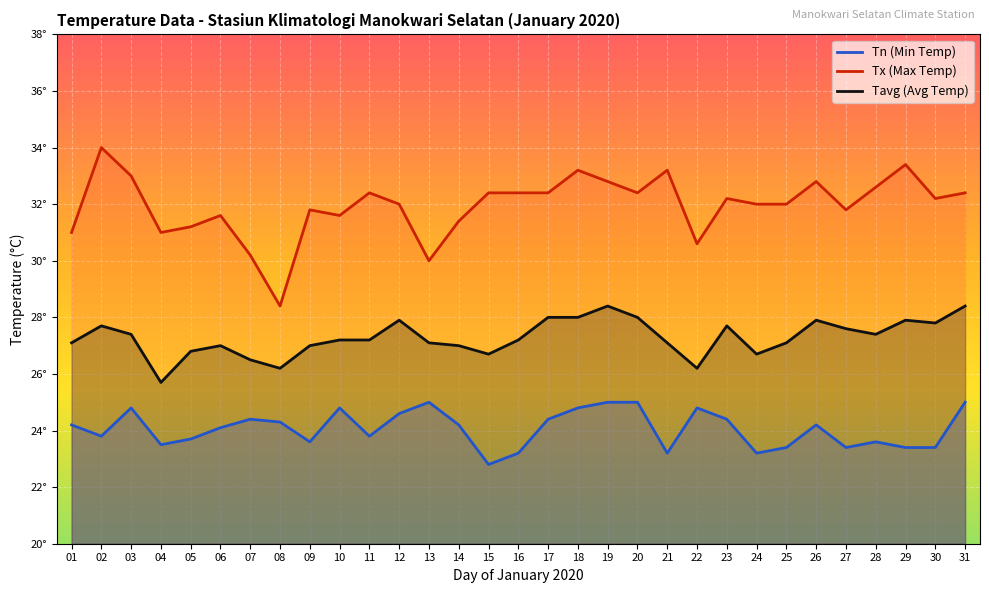

Reading left to right, list all the values displayed in this chart.

Tn: 01=24.2	02=23.8	03=24.8	04=23.5	05=23.7	06=24.1	07=24.4	08=24.3	09=23.6	10=24.8	11=23.8	12=24.6	13=25.0	14=24.2	15=22.8	16=23.2	17=24.4	18=24.8	19=25.0	20=25.0	21=23.2	22=24.8	23=24.4	24=23.2	25=23.4	26=24.2	27=23.4	28=23.6	29=23.4	30=23.4	31=25.0
Tx: 01=31.0	02=34.0	03=33.0	04=31.0	05=31.2	06=31.6	07=30.2	08=28.4	09=31.8	10=31.6	11=32.4	12=32.0	13=30.0	14=31.4	15=32.4	16=32.4	17=32.4	18=33.2	19=32.8	20=32.4	21=33.2	22=30.6	23=32.2	24=32.0	25=32.0	26=32.8	27=31.8	28=32.6	29=33.4	30=32.2	31=32.4
Tavg: 01=27.1	02=27.7	03=27.4	04=25.7	05=26.8	06=27.0	07=26.5	08=26.2	09=27.0	10=27.2	11=27.2	12=27.9	13=27.1	14=27.0	15=26.7	16=27.2	17=28.0	18=28.0	19=28.4	20=28.0	21=27.1	22=26.2	23=27.7	24=26.7	25=27.1	26=27.9	27=27.6	28=27.4	29=27.9	30=27.8	31=28.4